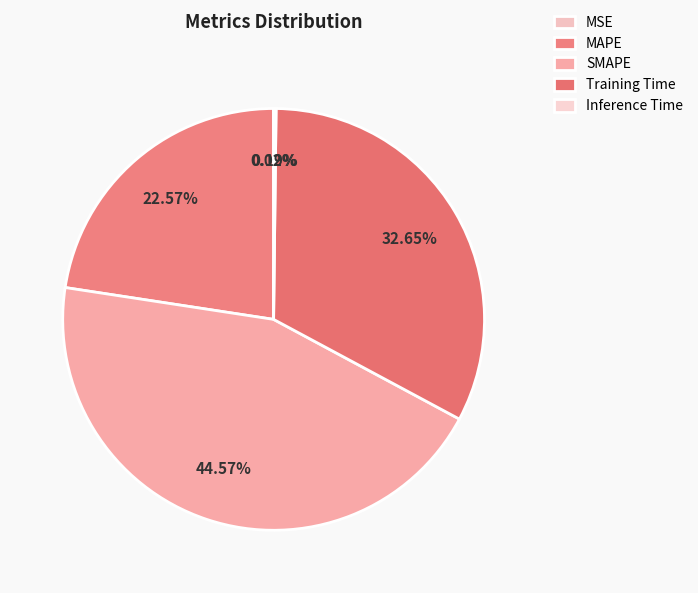

What percentage is the MAPE slice, to the nearest percent?

23%